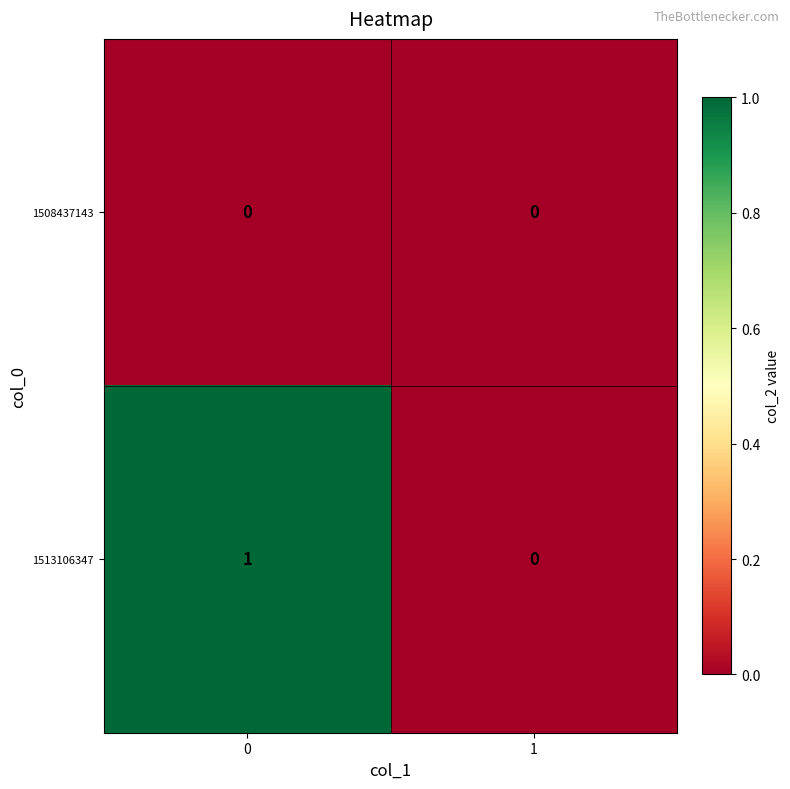

How many values in 1513106347 are above zero?

1